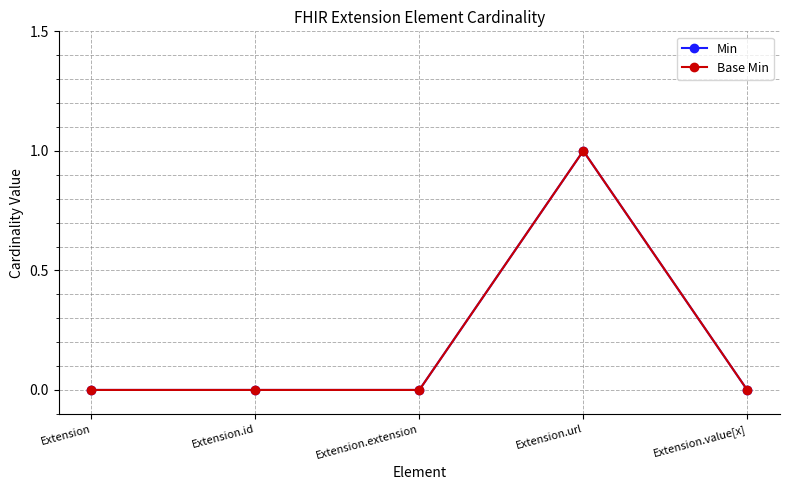

Does the chart have visible grid lines?

Yes